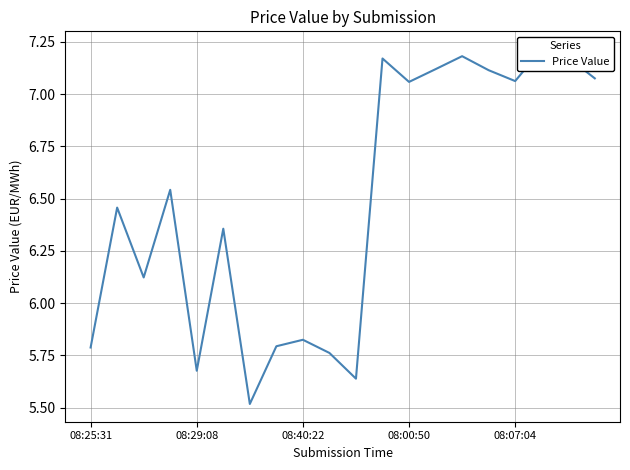

The value at 18 is 3.5. True or false?

False